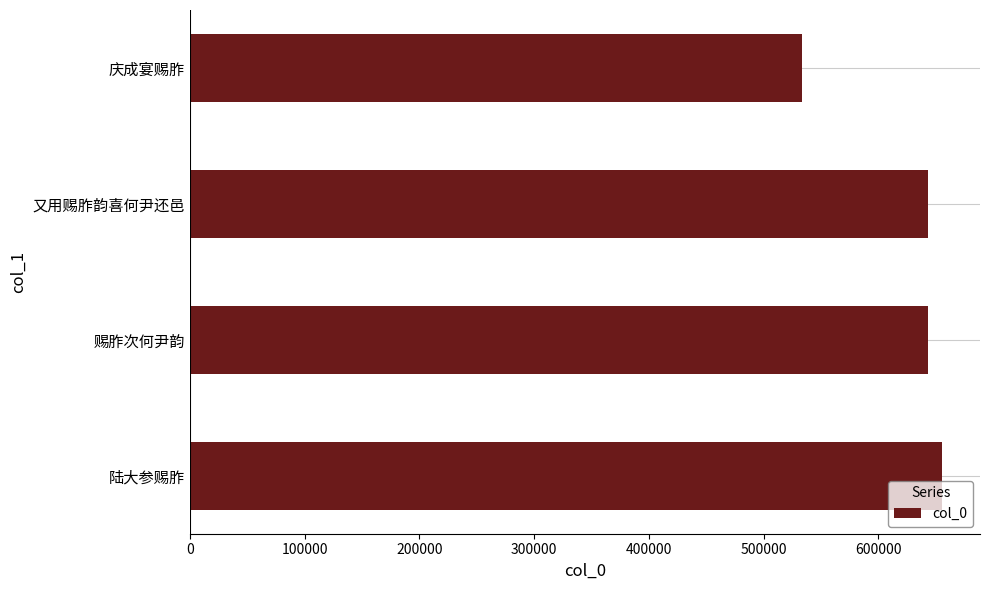

What is the greatest value displayed?

655677